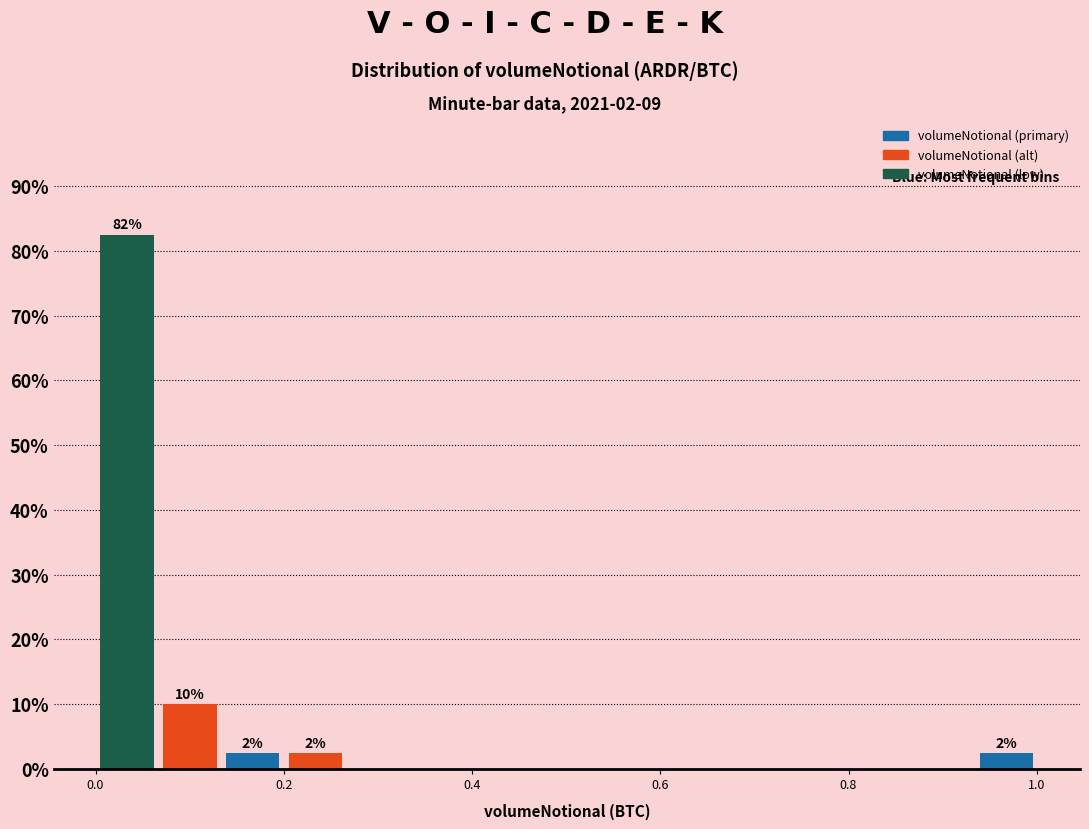

Around what value on the x-axis is the tallest bar? Give the approximate position of its centre, as read against the axis.

0.04